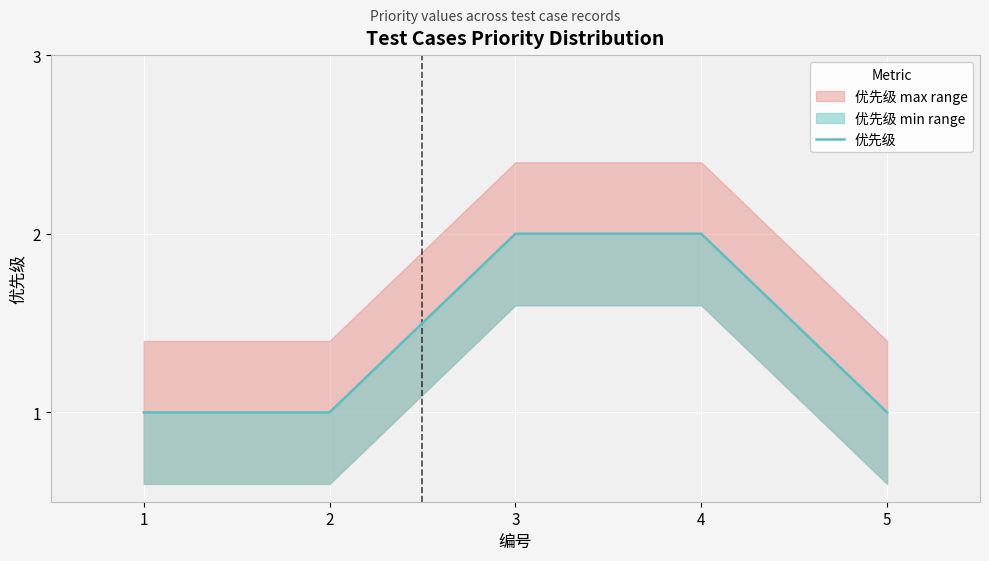

Reading left to right, what are all the values shown in this chart?

1	1	2	2	1